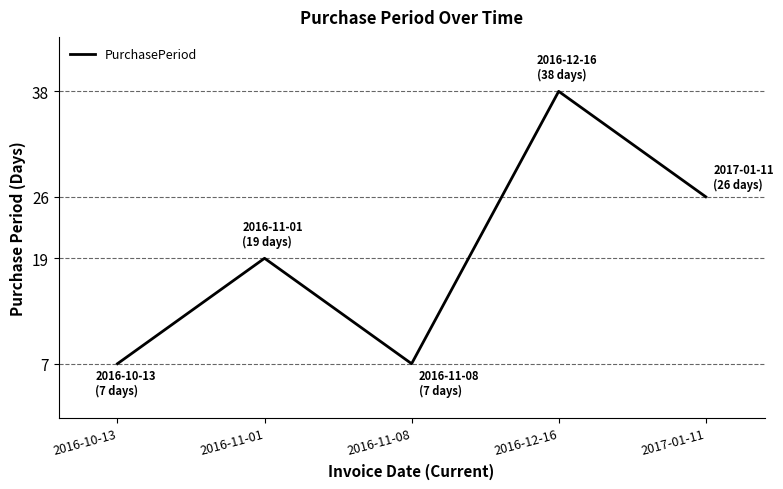

What is the sum of the values at 2016-11-01 and 2016-11-08?

26